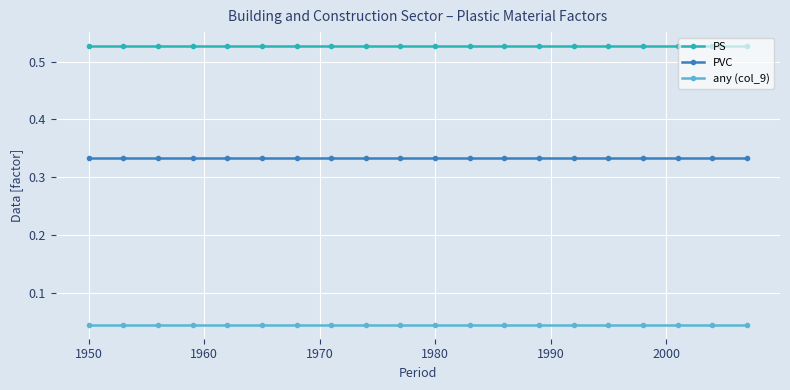

Which series has the largest total across all categories?

PS